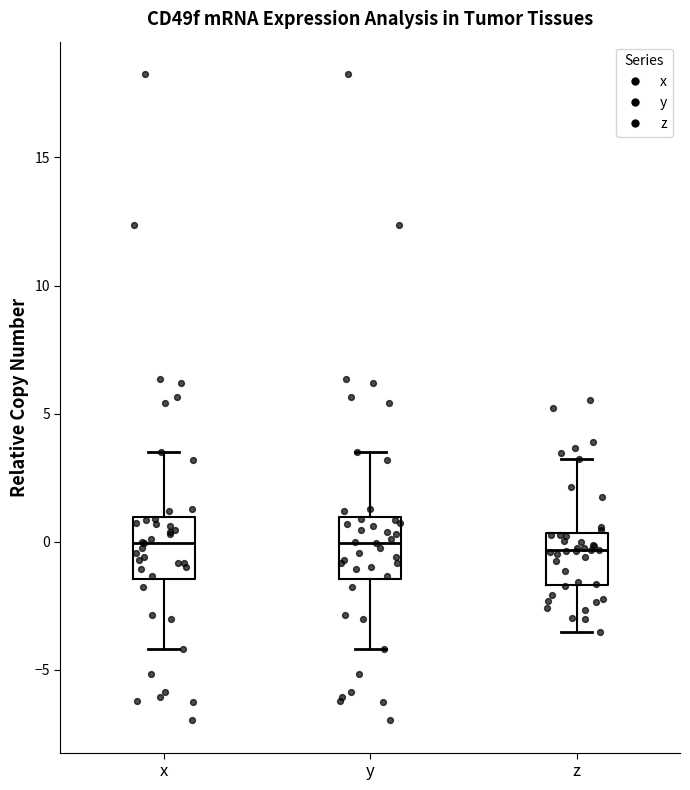

Reading left to right, read every box against the y-axis: the position of its median line, the range the box covers, and the ends of its whiskers. The values are not printed on the chart, so give them approximately, as read against the axis.

x: median 0.0, box -1.5 to 1.0, whiskers -4.0 to 3.5
y: median 0.0, box -1.5 to 1.0, whiskers -4.0 to 3.5
z: median -0.5, box -1.5 to 0.5, whiskers -3.5 to 3.0